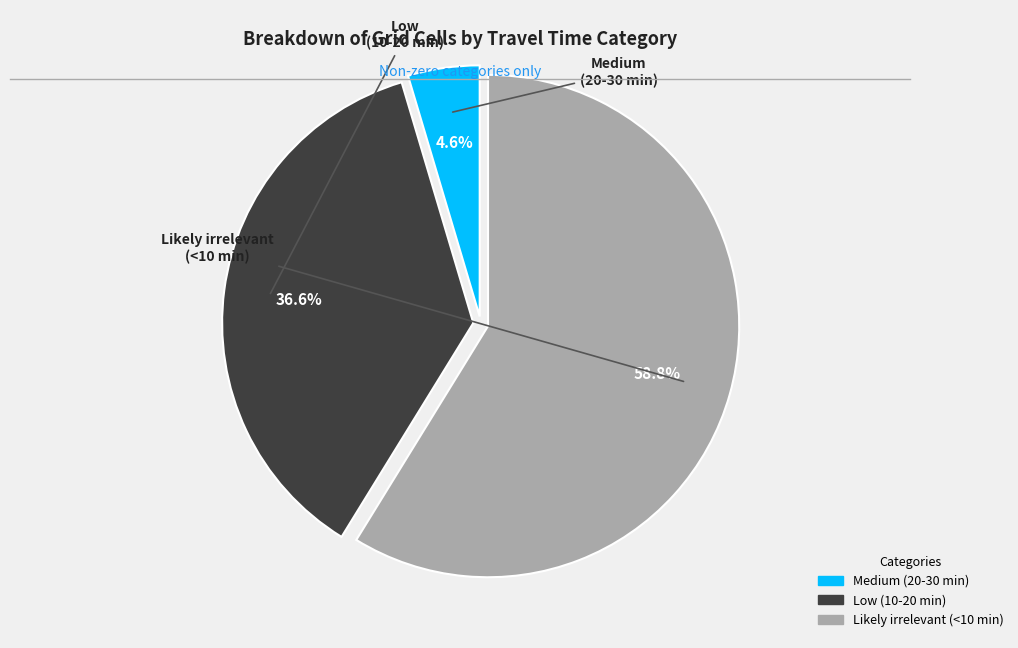

What percentage is the Low (10-20 min) slice, to the nearest percent?

37%